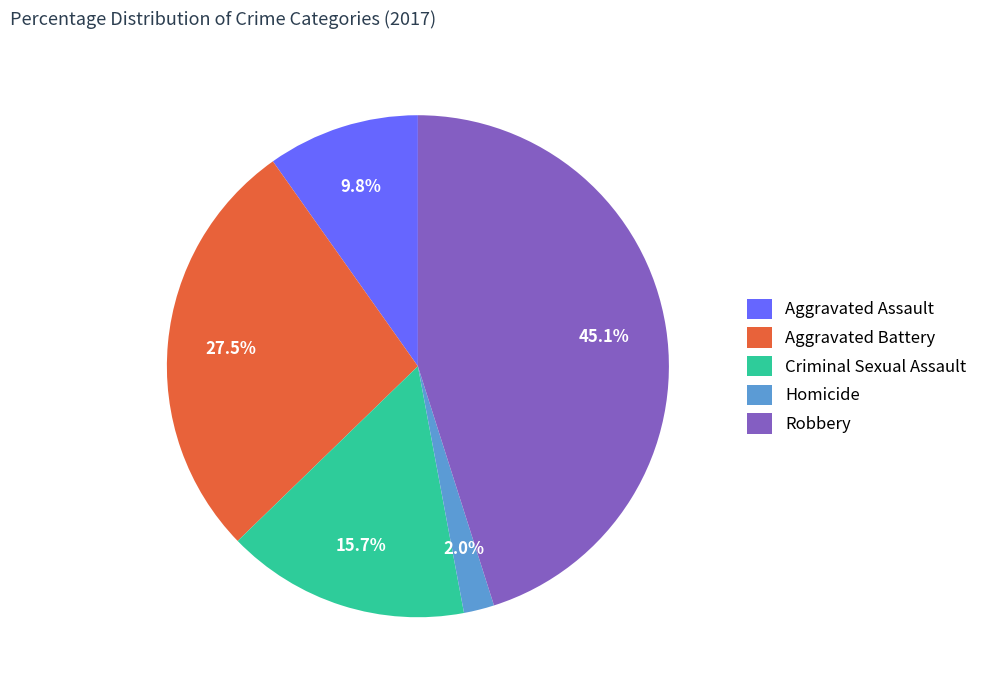

How many segments does this pie chart have?

5